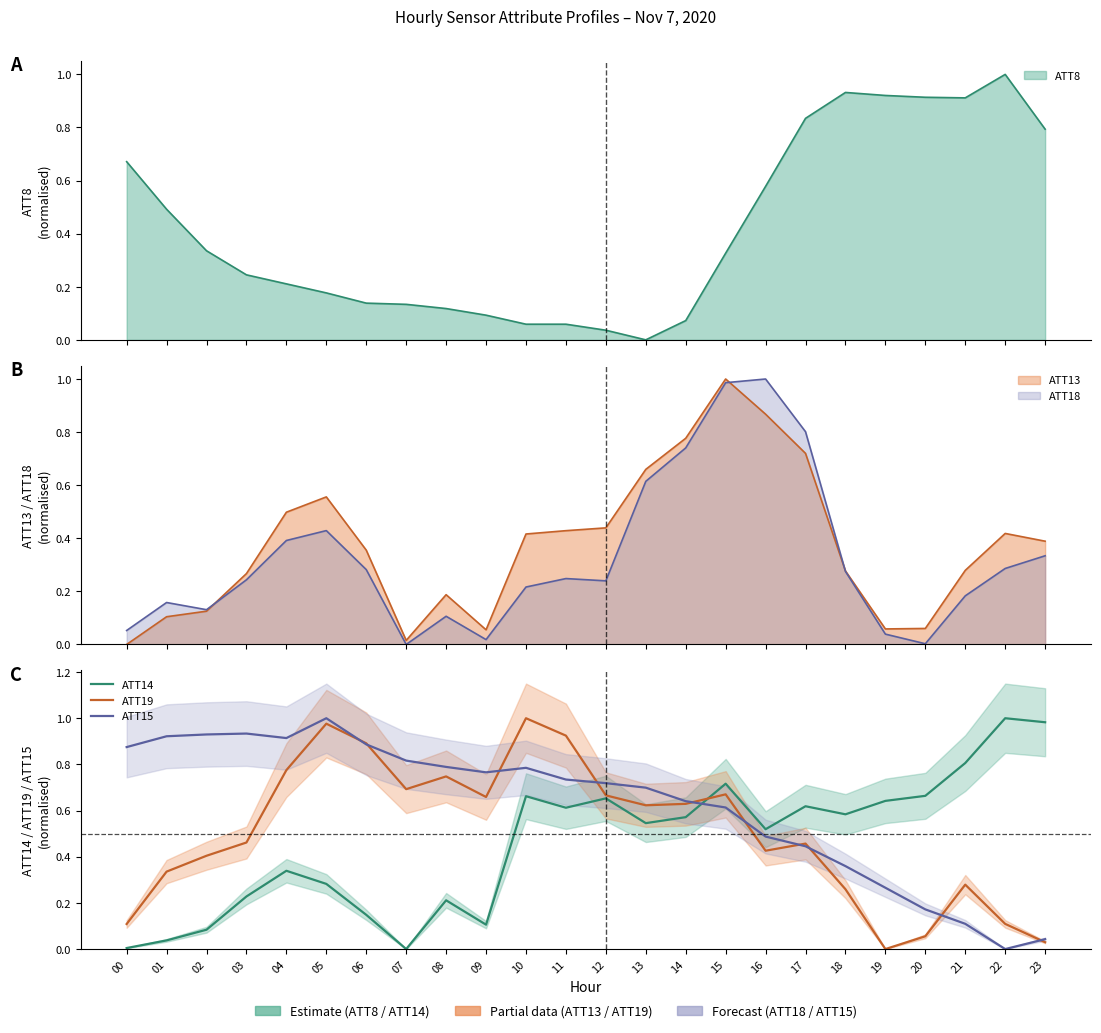

How many interior local valleys does the ATT19 series have?

5